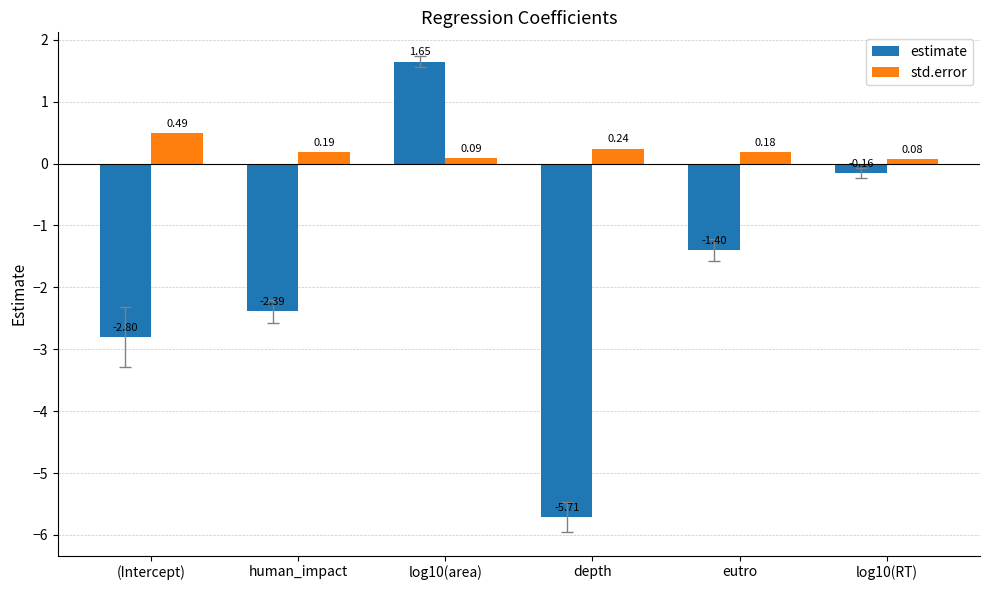

What is the label of the 2nd bar from the right?

eutro